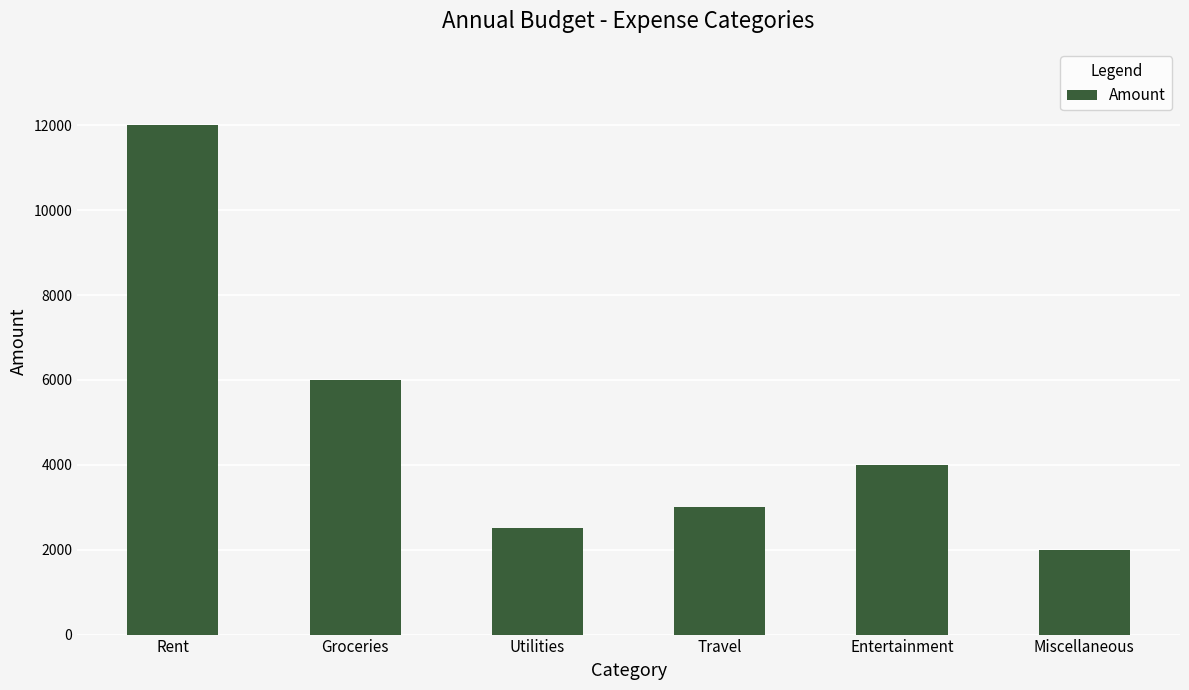

Which category has the lowest value across all series?

Miscellaneous